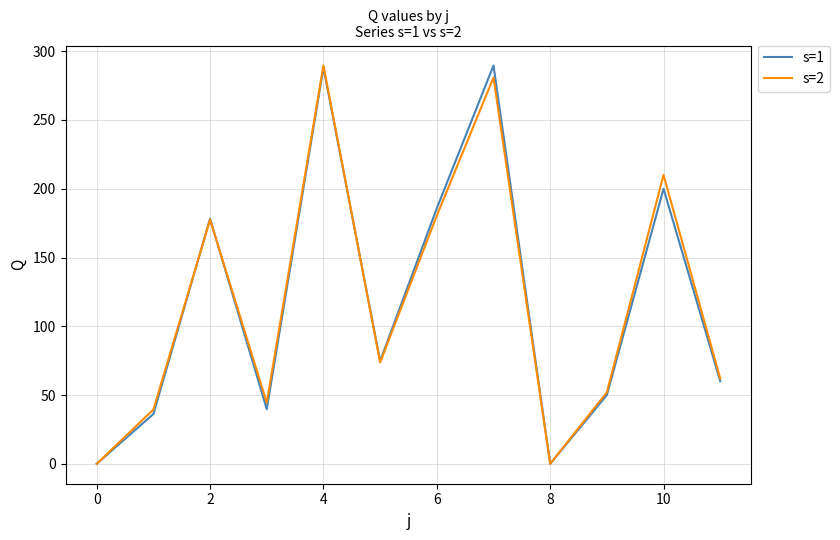

What is the maximum value shown in the chart?

289.6